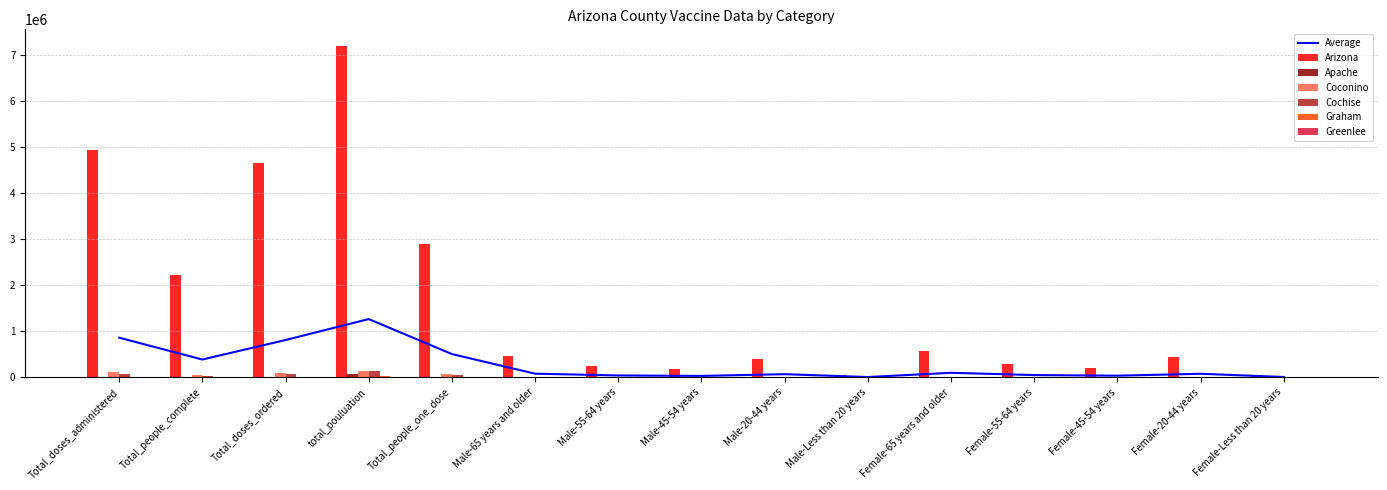

What is the difference between the maximum and minimum values in the Graham series?

38398